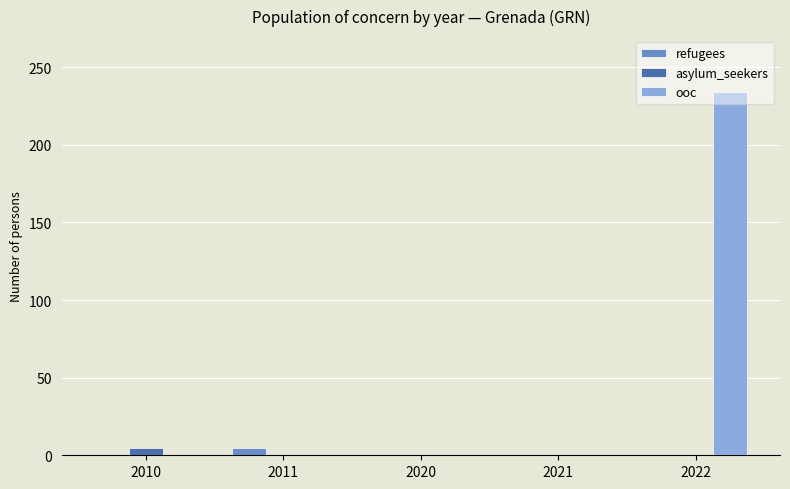

Which series changed the most between 2011 and 2022?

ooc